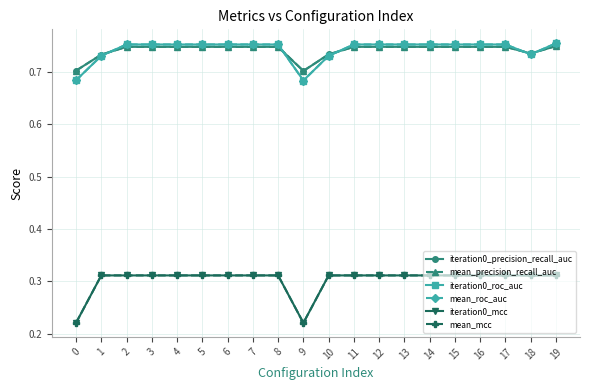

Is this an area chart (filled region under the line)?

No